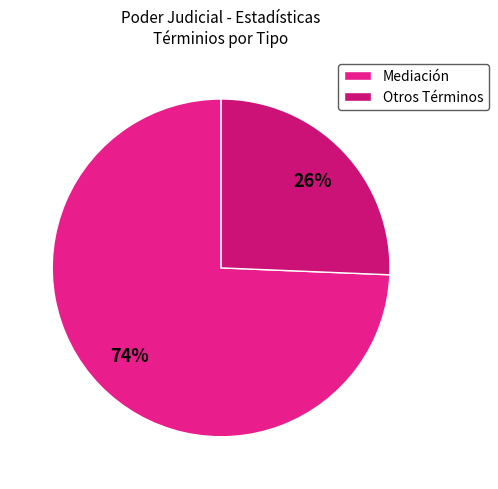

Count the number of slices in the pie.

2